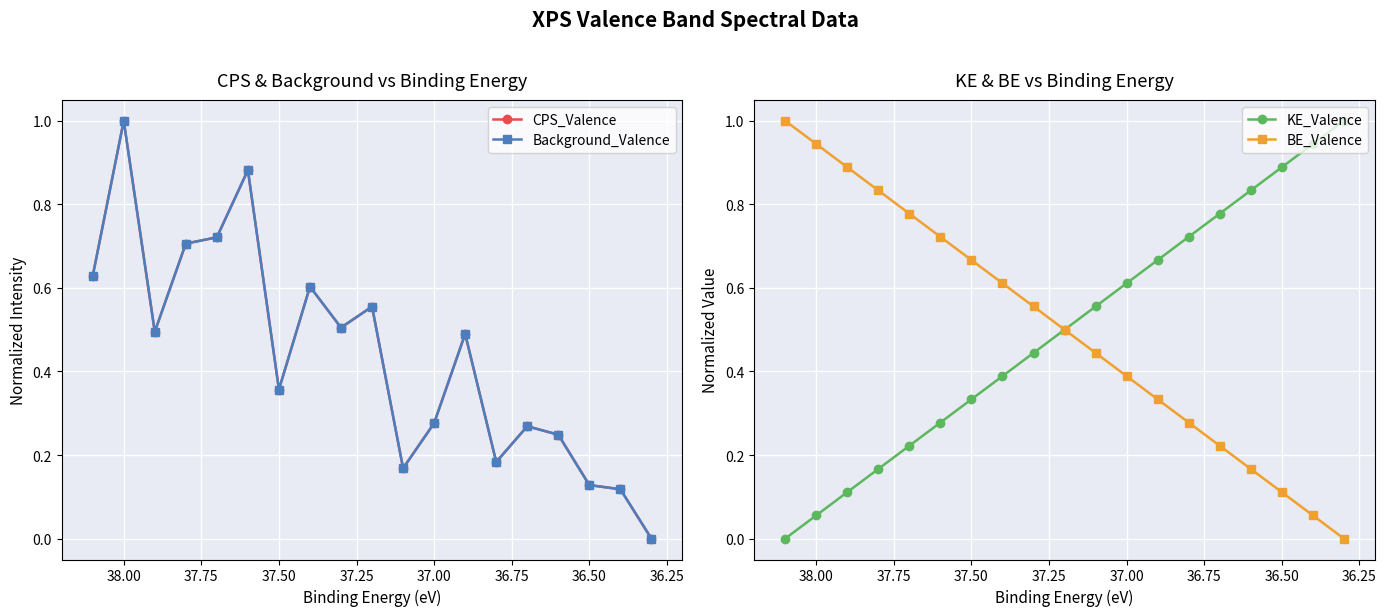

Which series has the largest range (max minus min)?

CPS_Valence